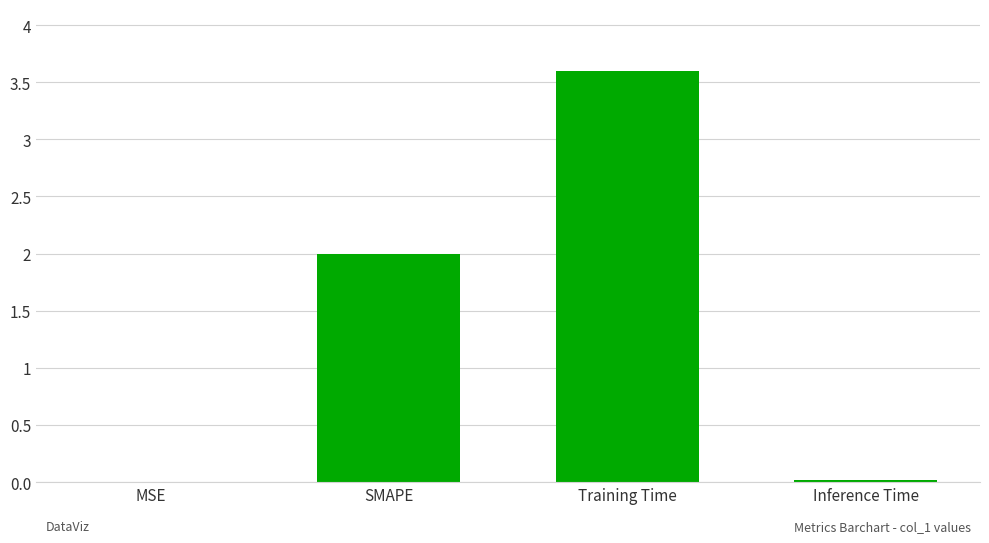

Between MSE and Training Time, which is larger?

Training Time